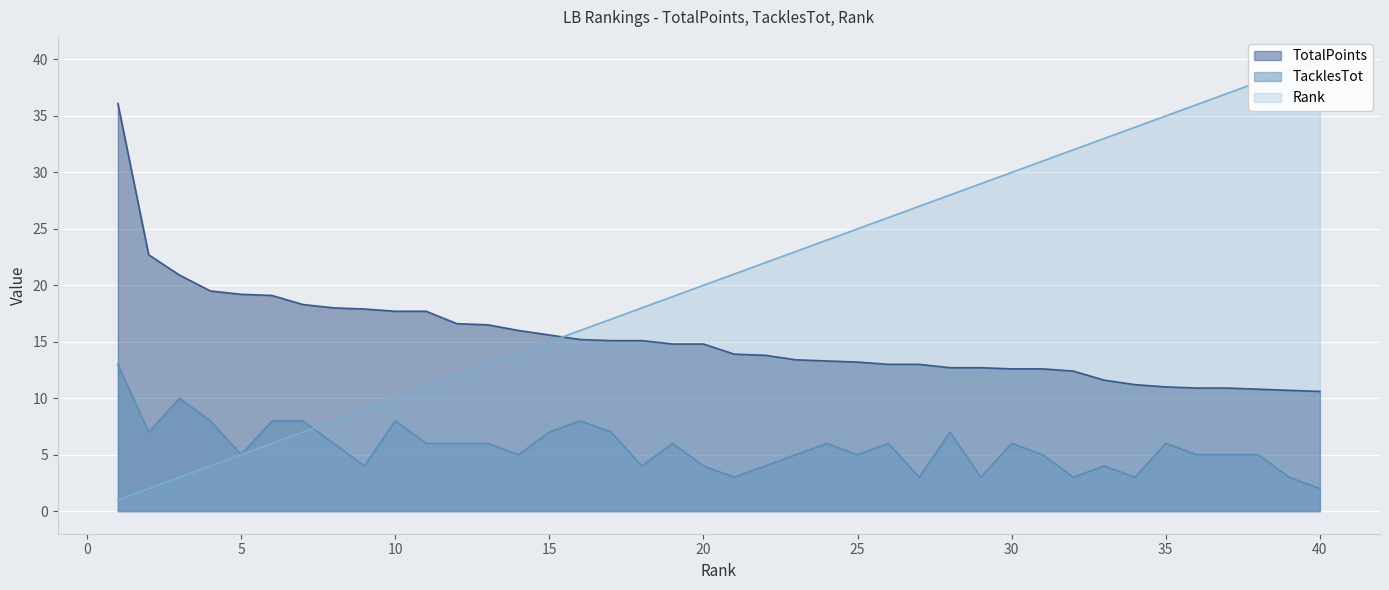

True or false: TotalPoints and TacklesTot cross at least once.

False